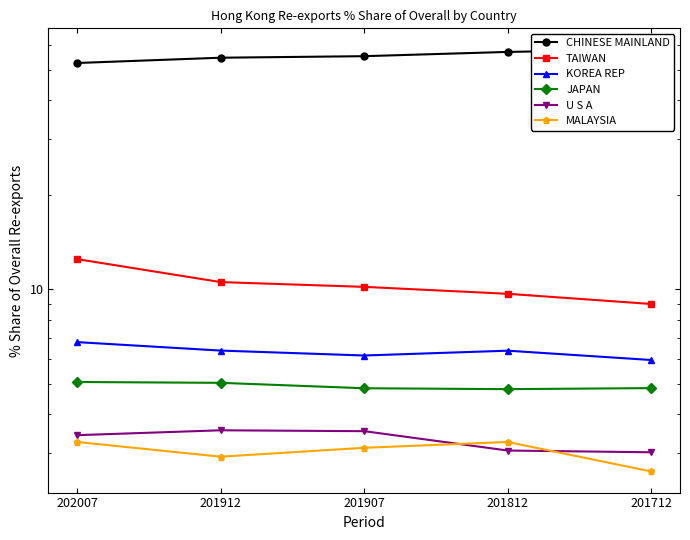

At which category is the sum across all series the highest?

201812